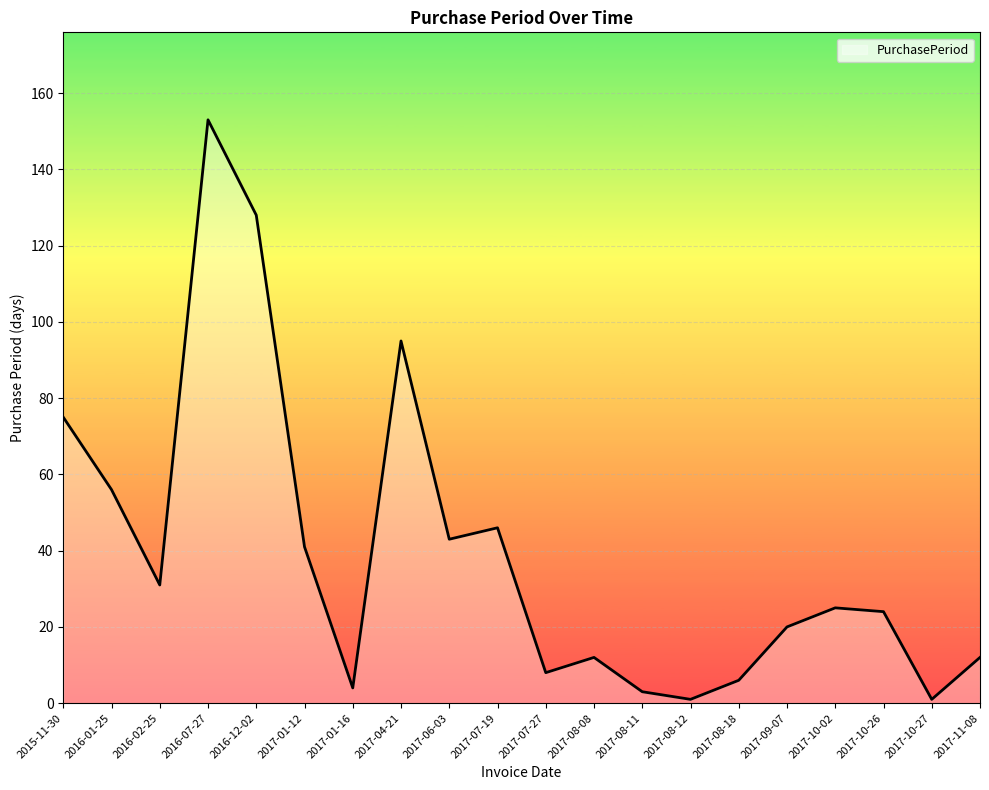

How many lines are shown in the chart?

1